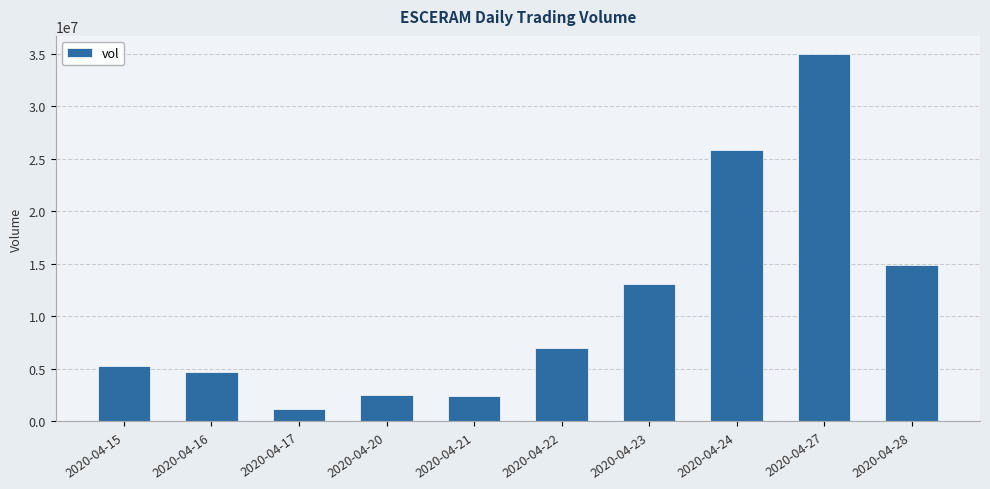

Which category has the highest value across all series?

2020-04-27